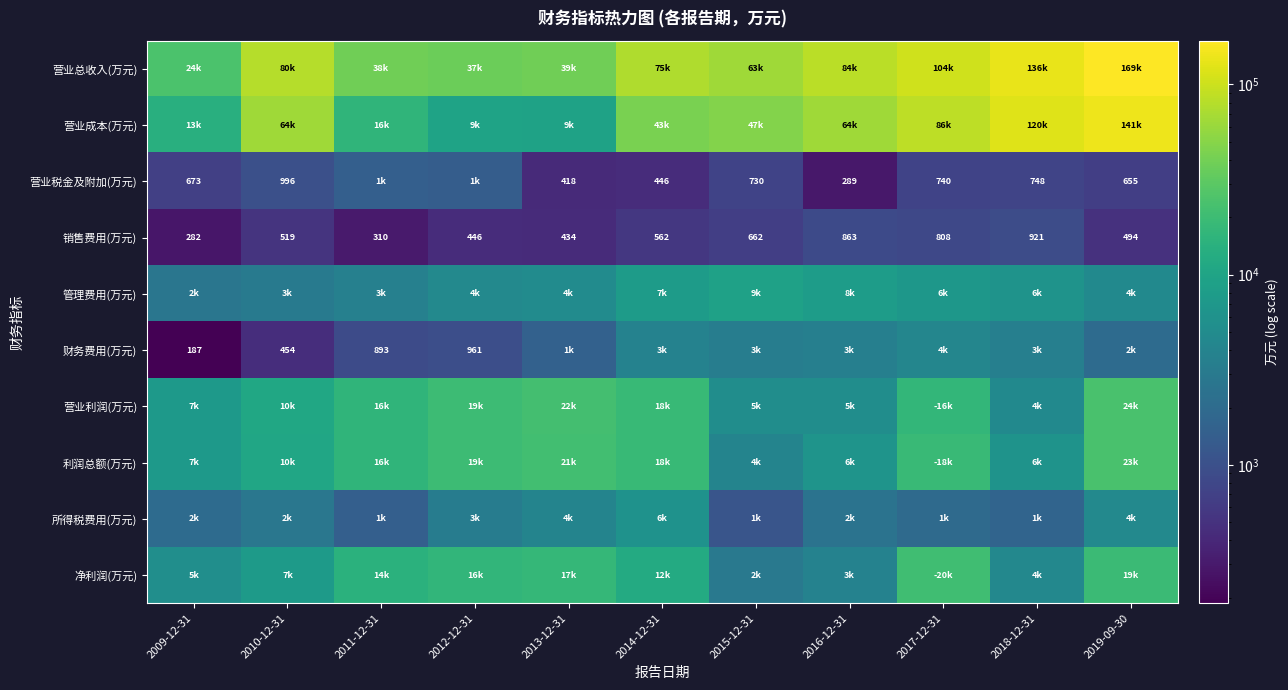

What is the difference between the 营业税金及附加(万元) values at 2014-12-31 and 2013-12-31?

28